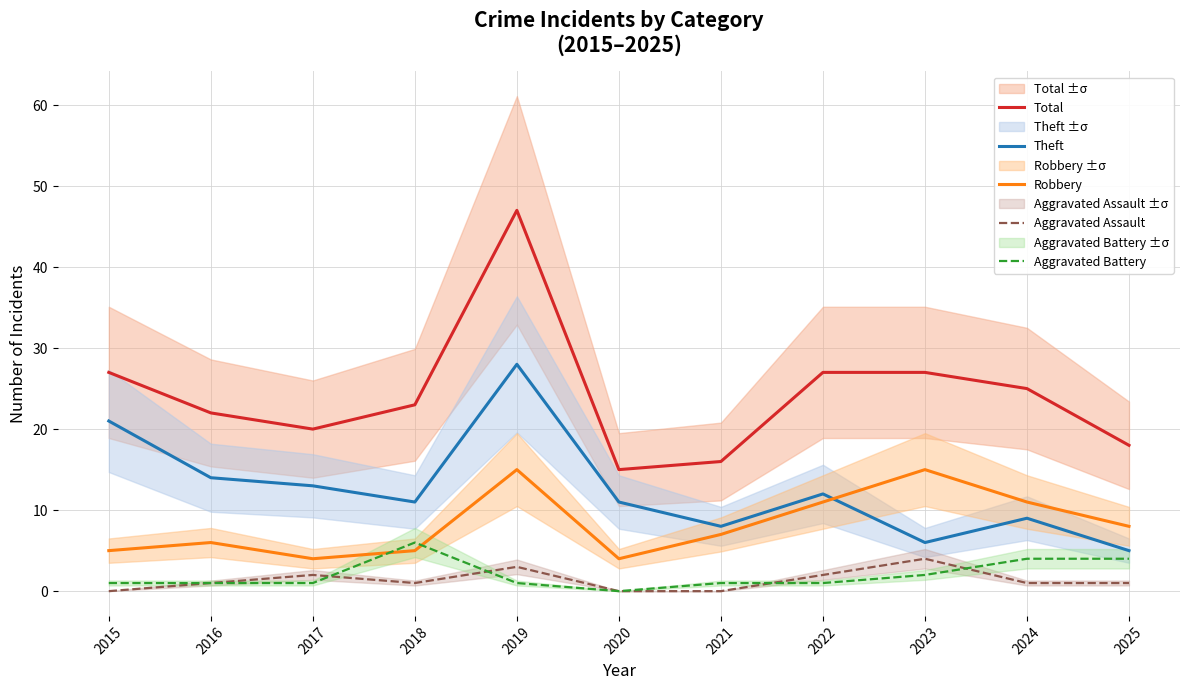

True or false: Theft has more than 0 interior local peaks.

True